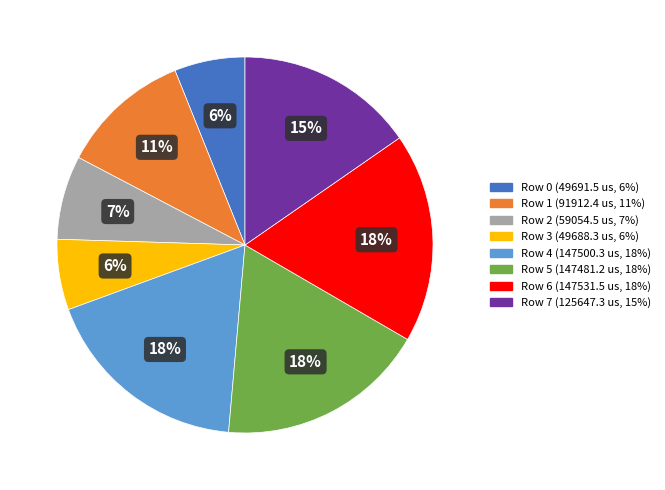

To the nearest percent, what is the average slice percentage?

12%